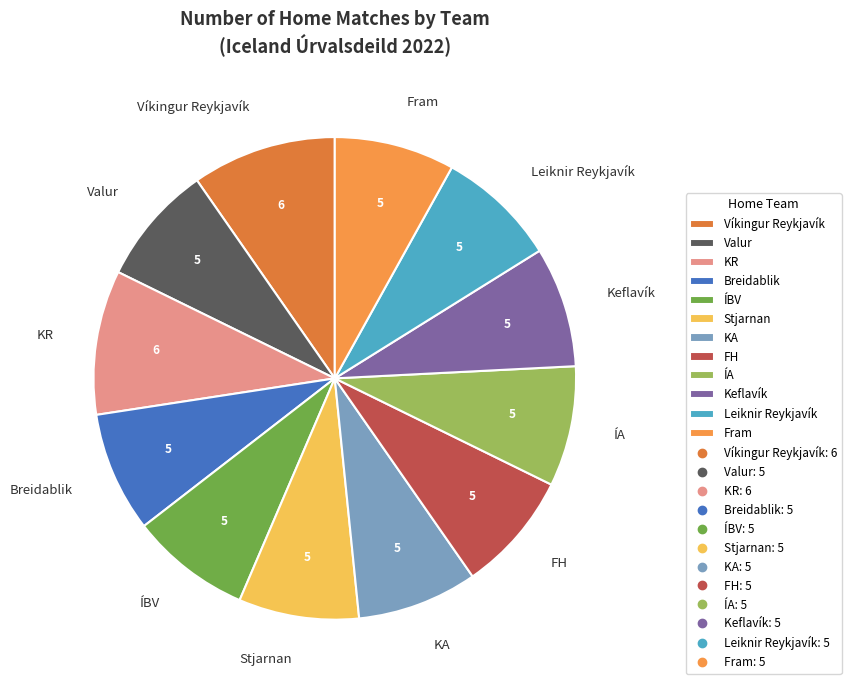

The KR slice represents 15% of the pie. True or false?

False